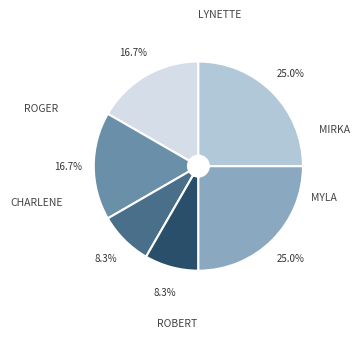

Is there any slice that represents more than half of the pie?

No